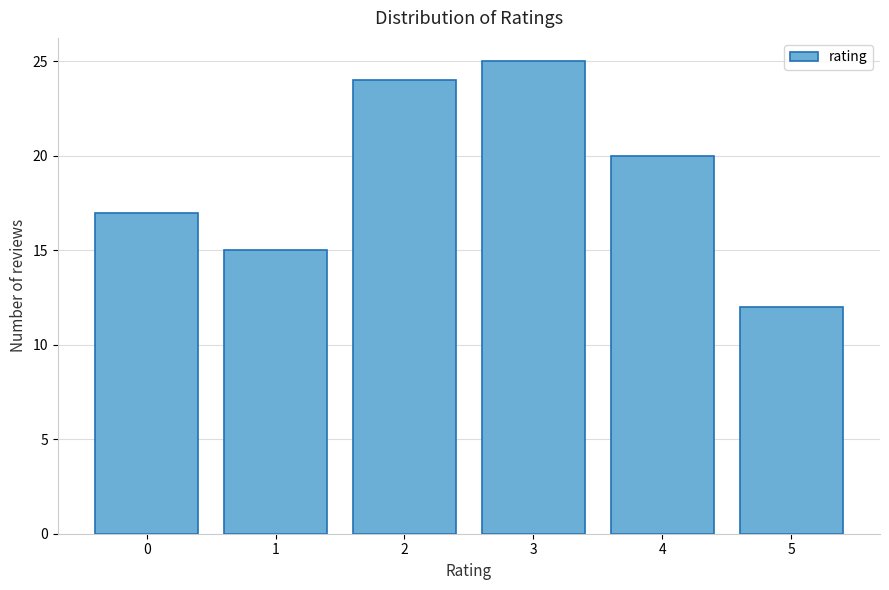

Reading left to right, transcribe all the data shown in this chart.

17	15	24	25	20	12